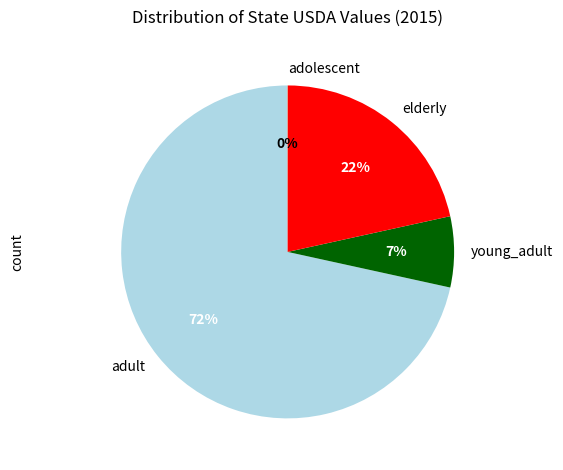

Does any single category account for the majority?

Yes